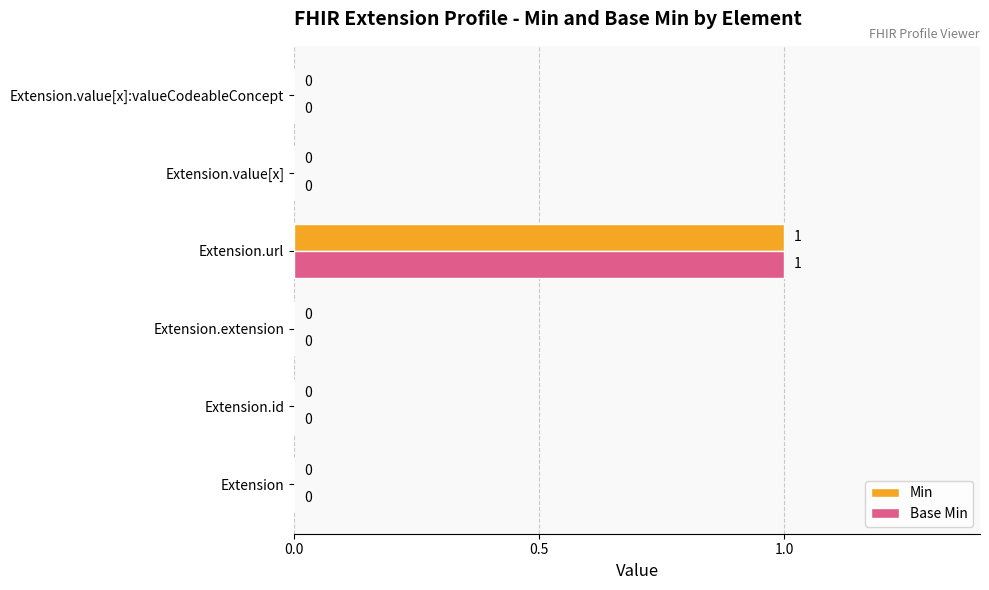

How many Base Min values are between 0 and 1?

6